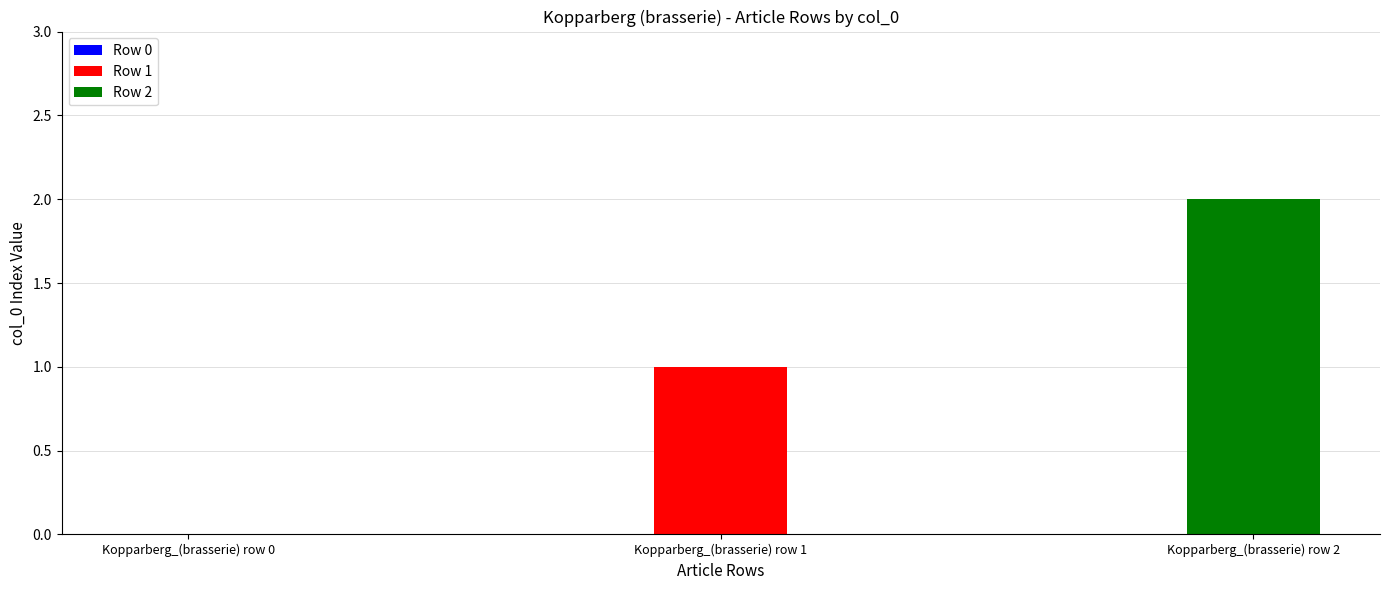

List the labels in order of value, largest first.

Kopparberg_(brasserie) row 2, Kopparberg_(brasserie) row 1, Kopparberg_(brasserie) row 0